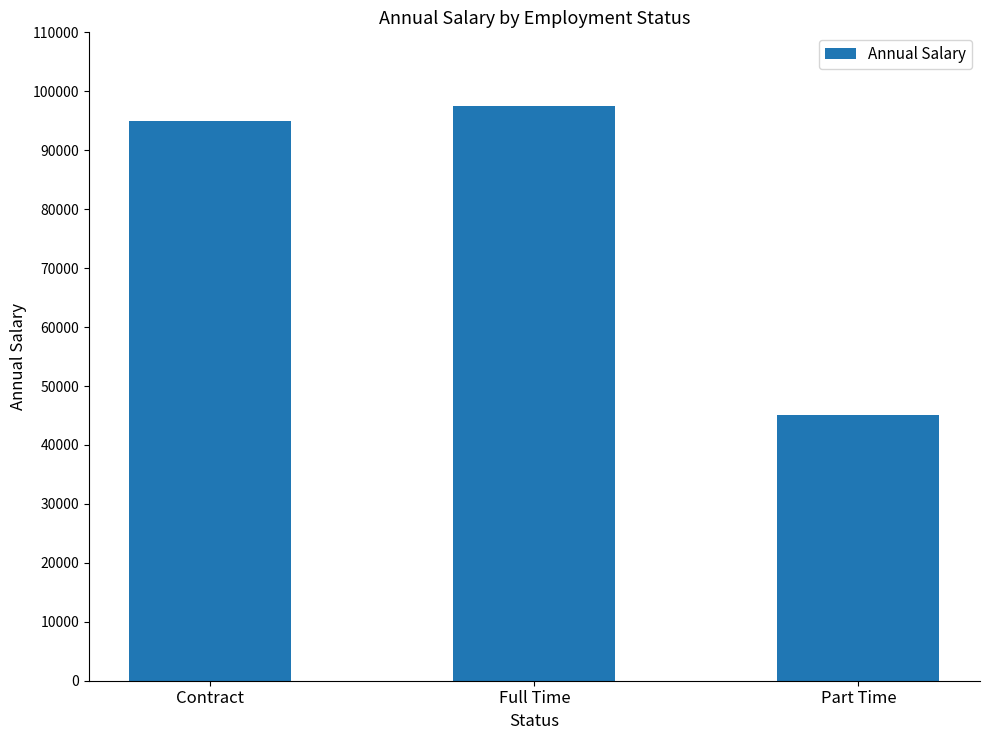

Count the number of categories in the chart.

3